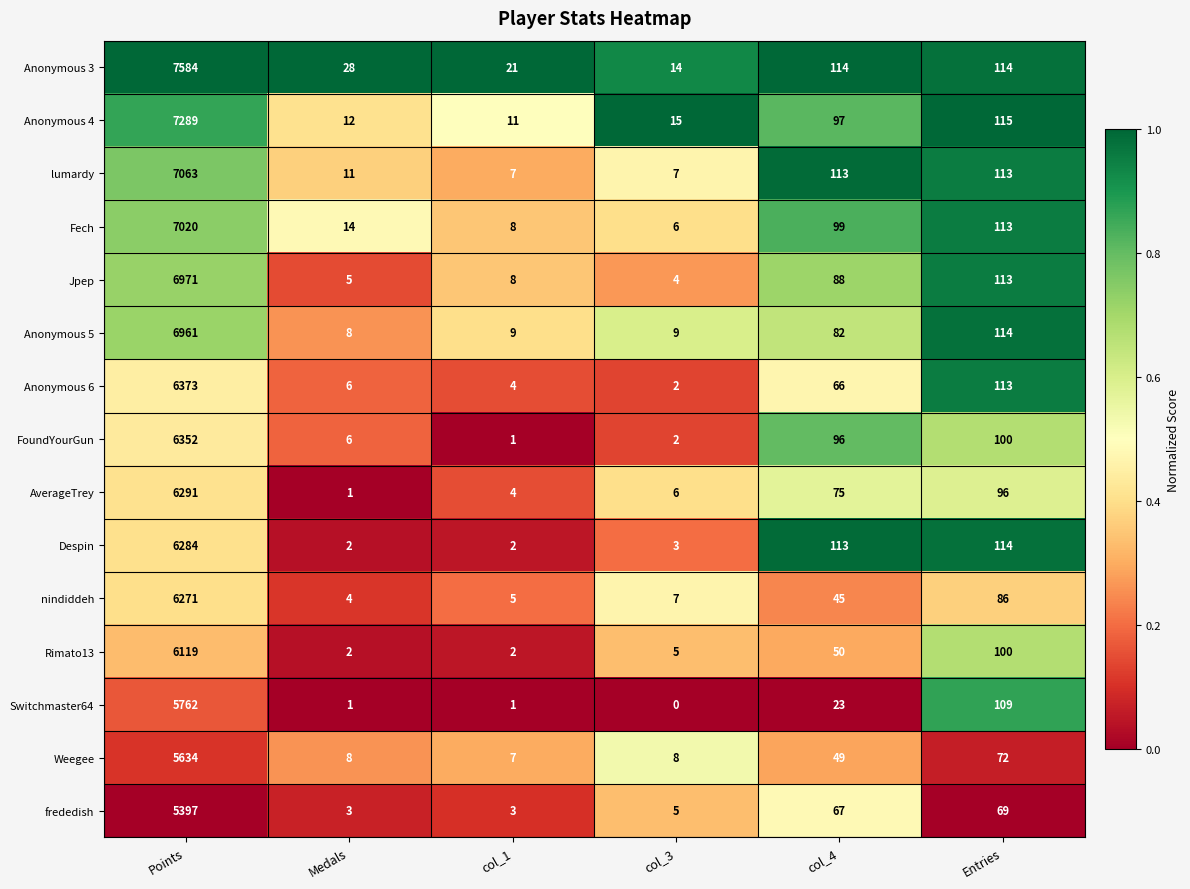

Read the Fech value at Points, to the nearest 50.

7000